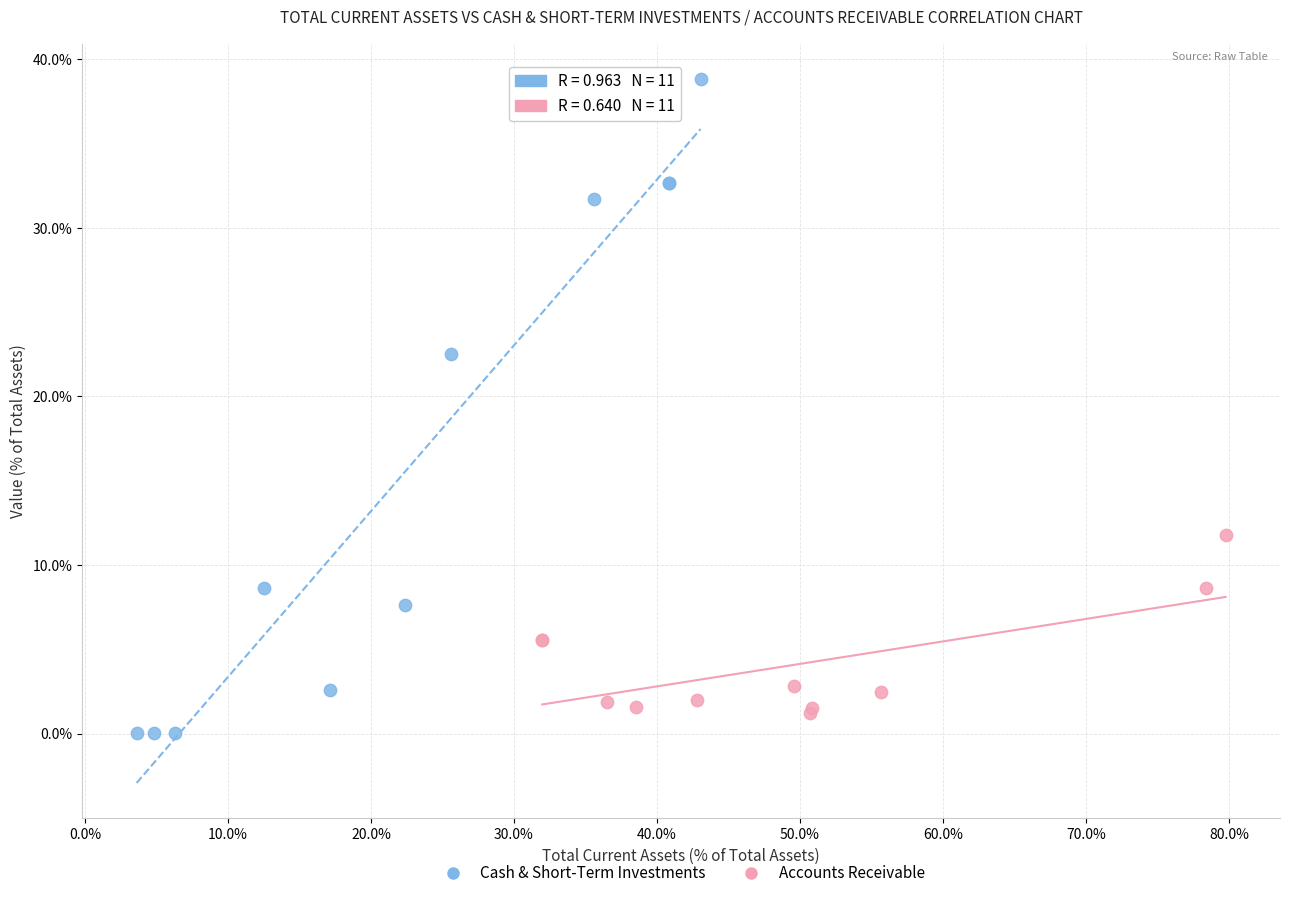

Which series has the largest Y range (max minus min)?

Cash & Short-Term Investments